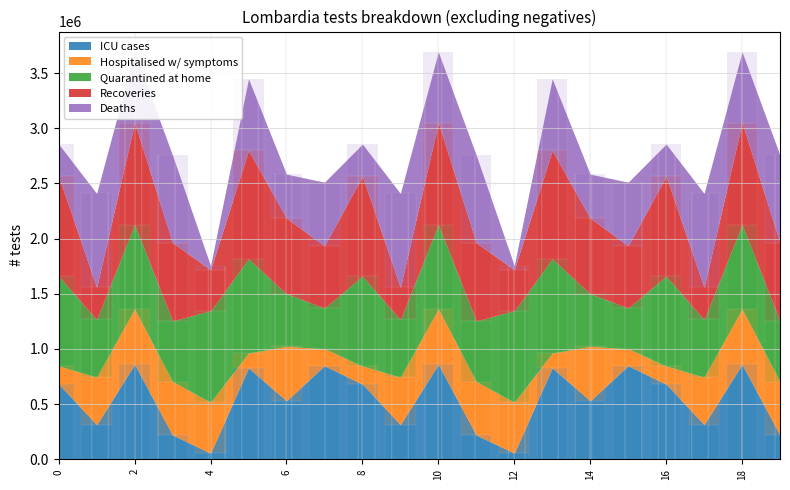

Where is Hospitalised w/ symptoms nearest to the value 318824?

1